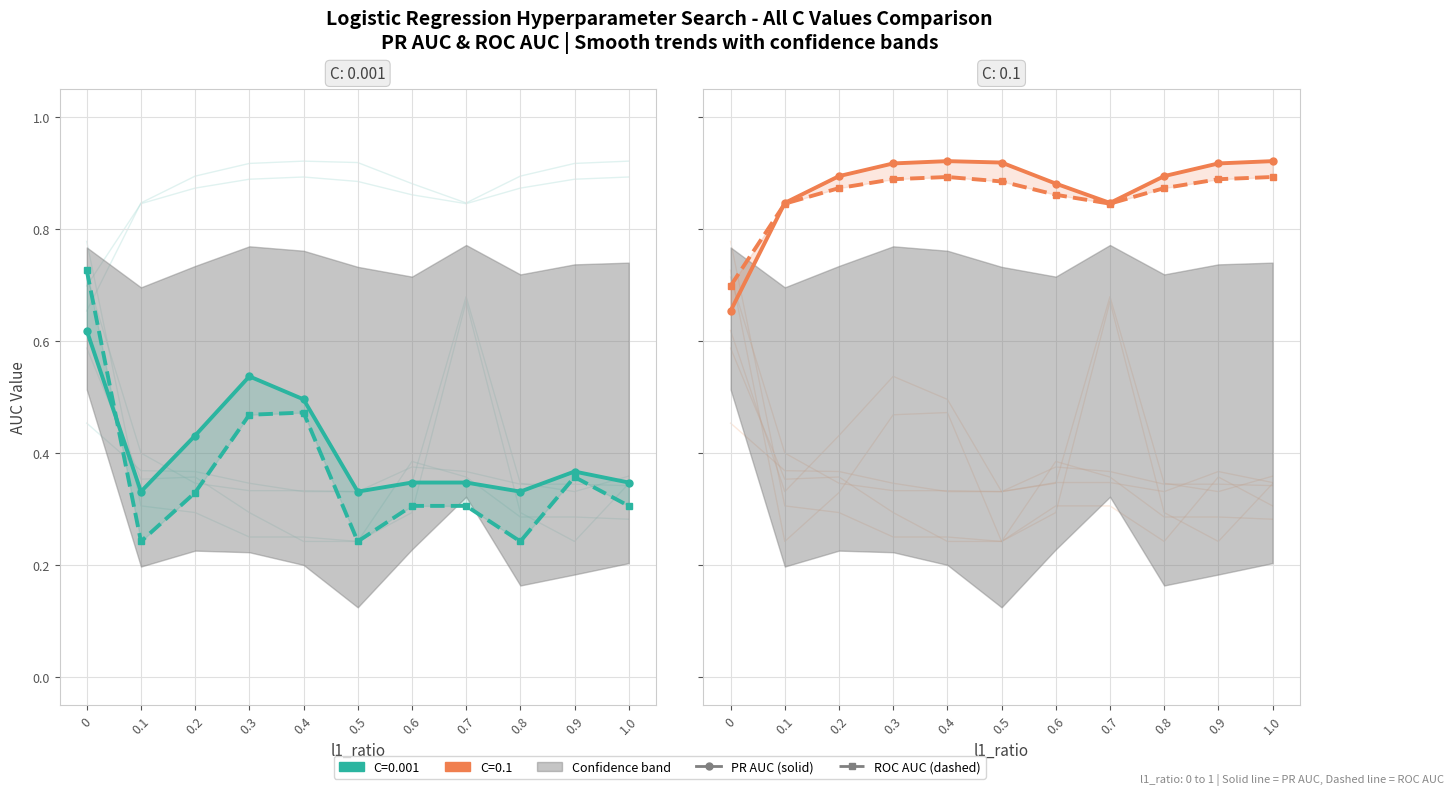

What is the average value of the PR AUC series?

0.9